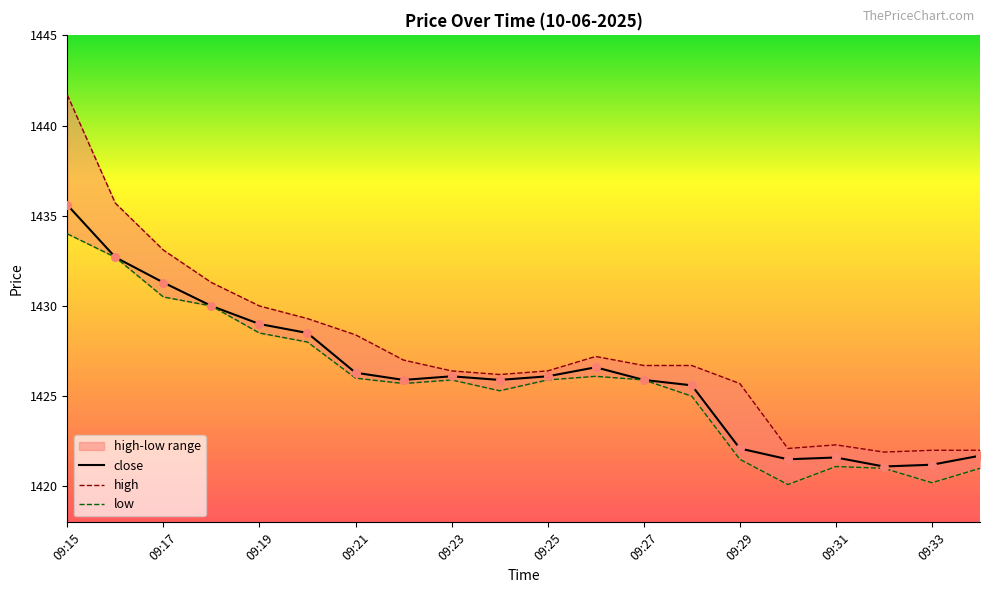

Is the value of high at 09:19 greater than the value of close at 09:32?

Yes